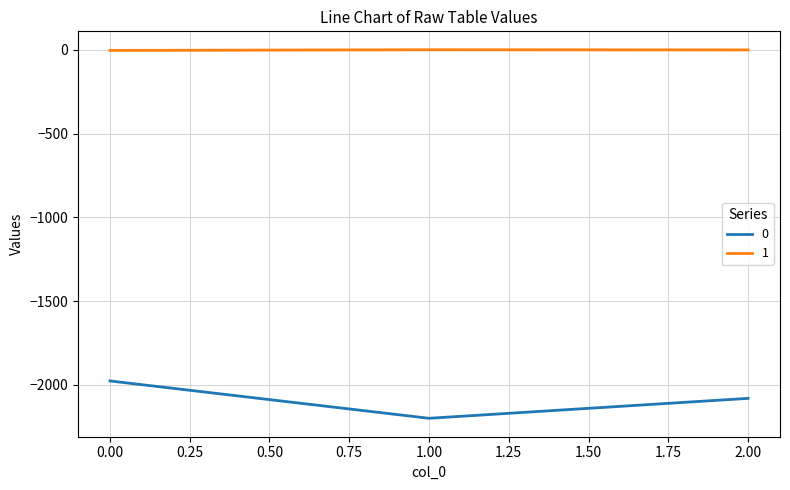

Is the value of 1 at 0.00 greater than the value of 0 at 1.00?

Yes